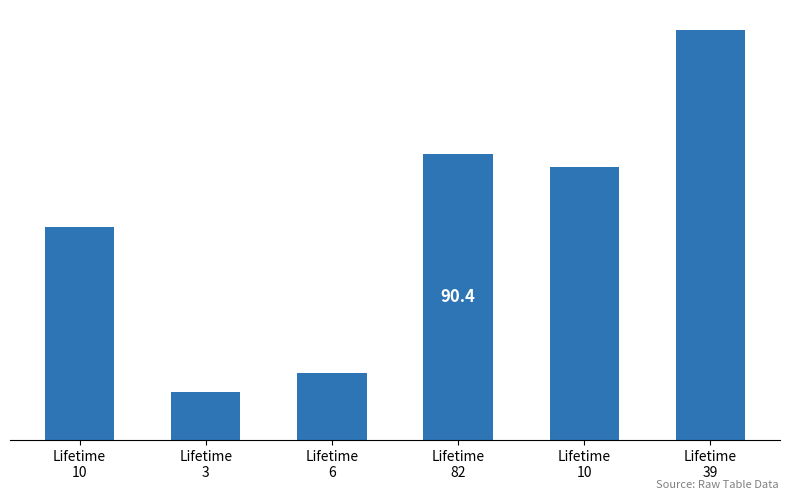

What is the maximum value shown in the chart?

129.6